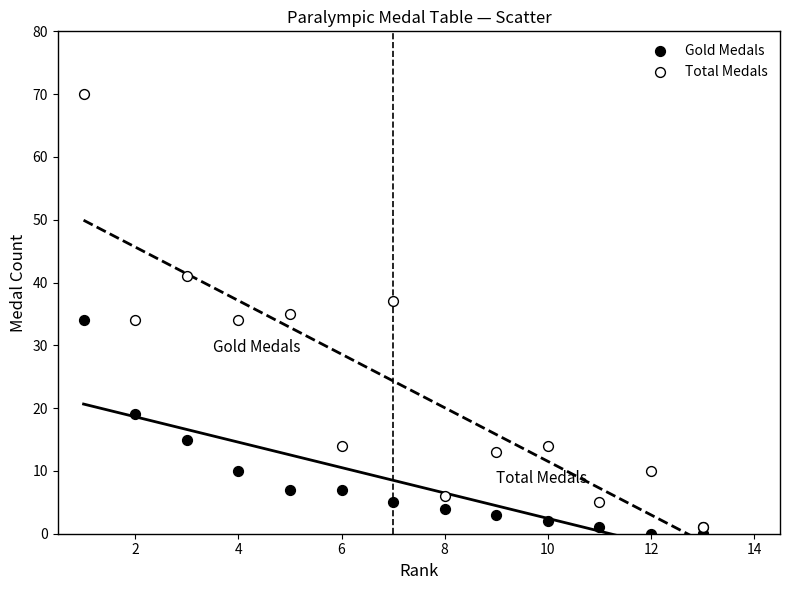

Which series contains the highest Y value?

Total Medals